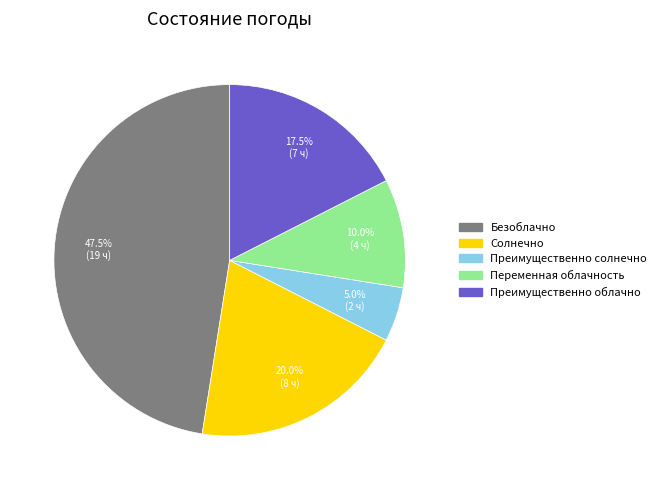

Does any single category account for the majority?

No